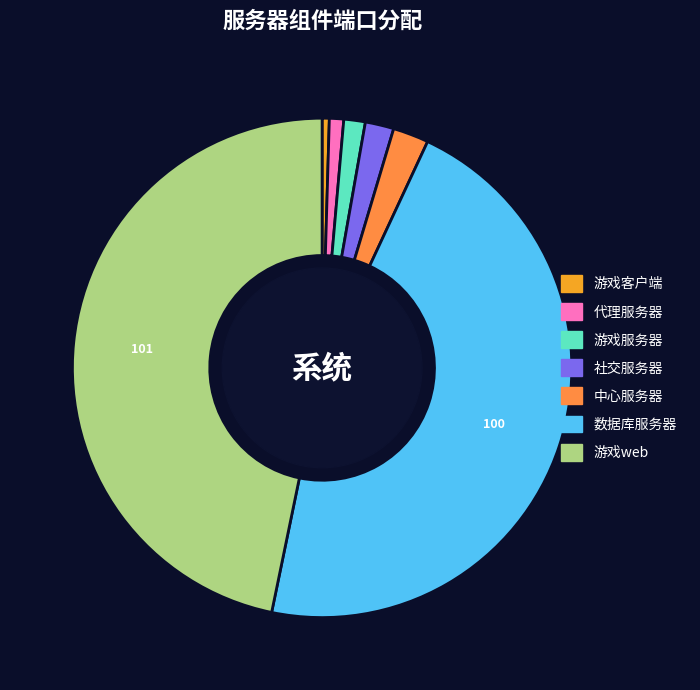

Is there a majority slice in this chart?

No